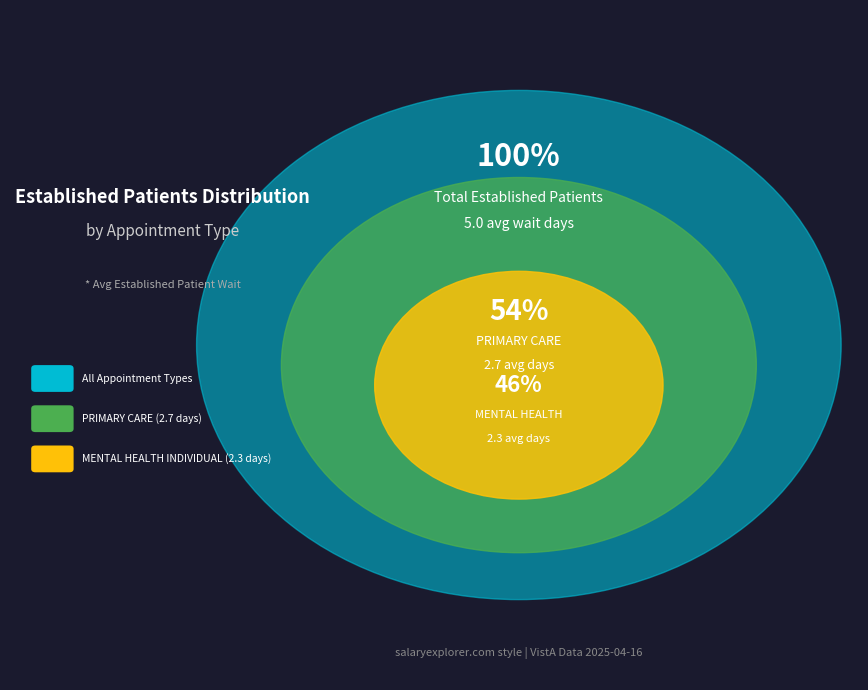

To the nearest percent, what is the combined percentage of PRIMARY CARE and MENTAL HEALTH INDIVIDUAL?

100%